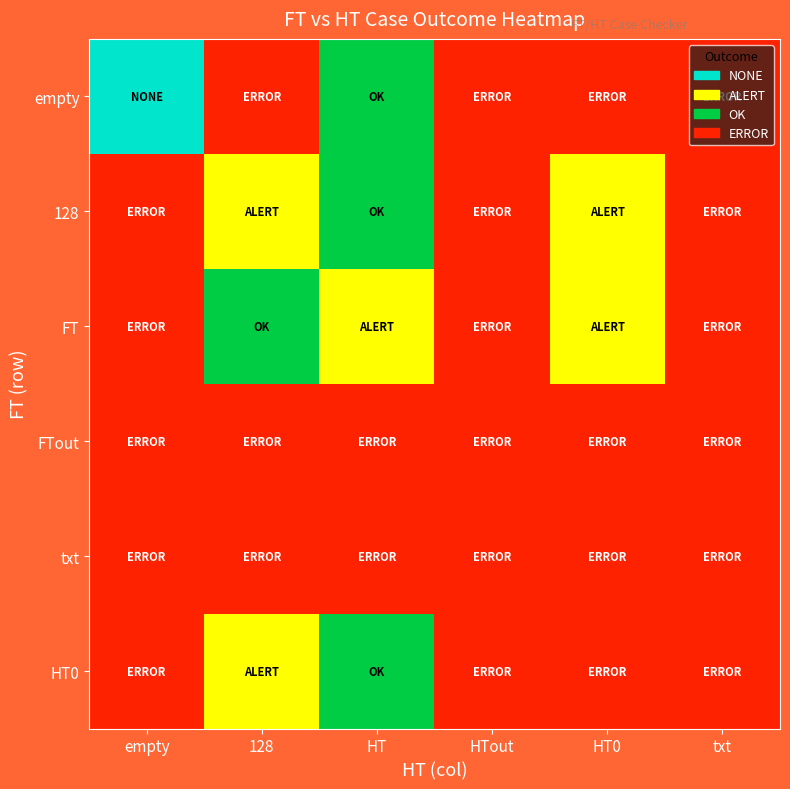

Rank the series at HT0 from lowest to highest value.

128, FT, empty, FTout, txt, HT0